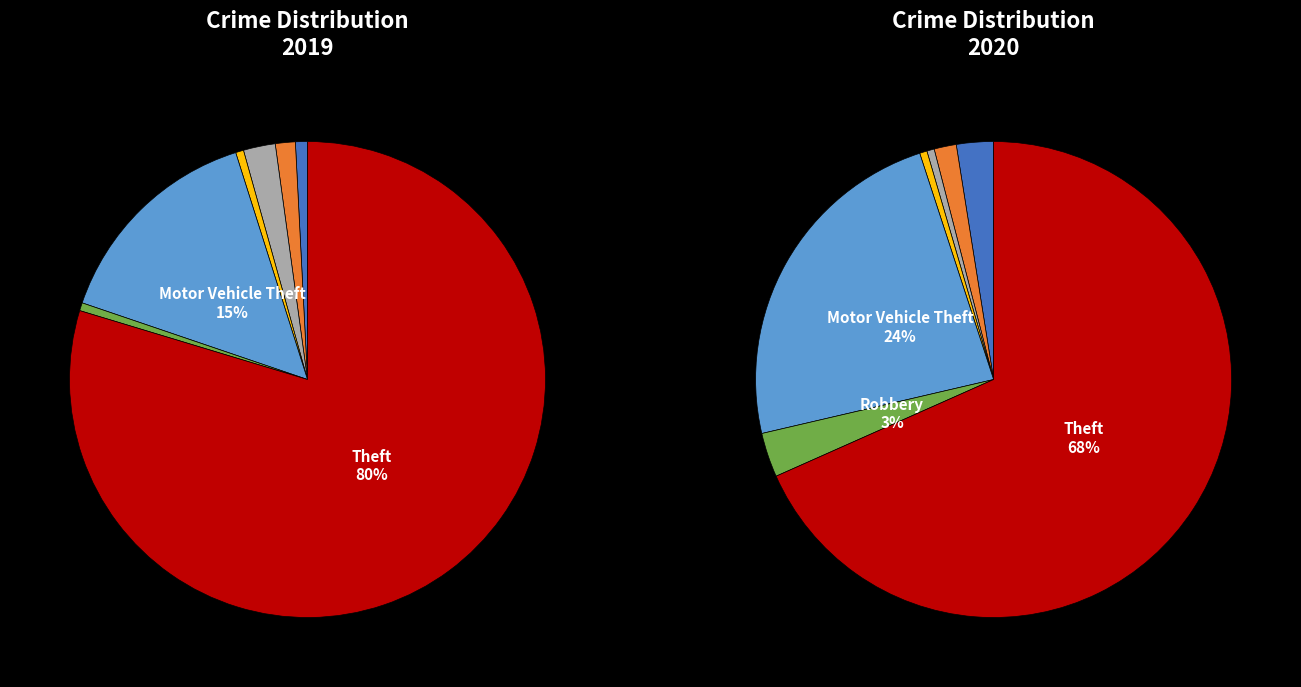

The 5 slice represents 1% of the pie. True or false?

True